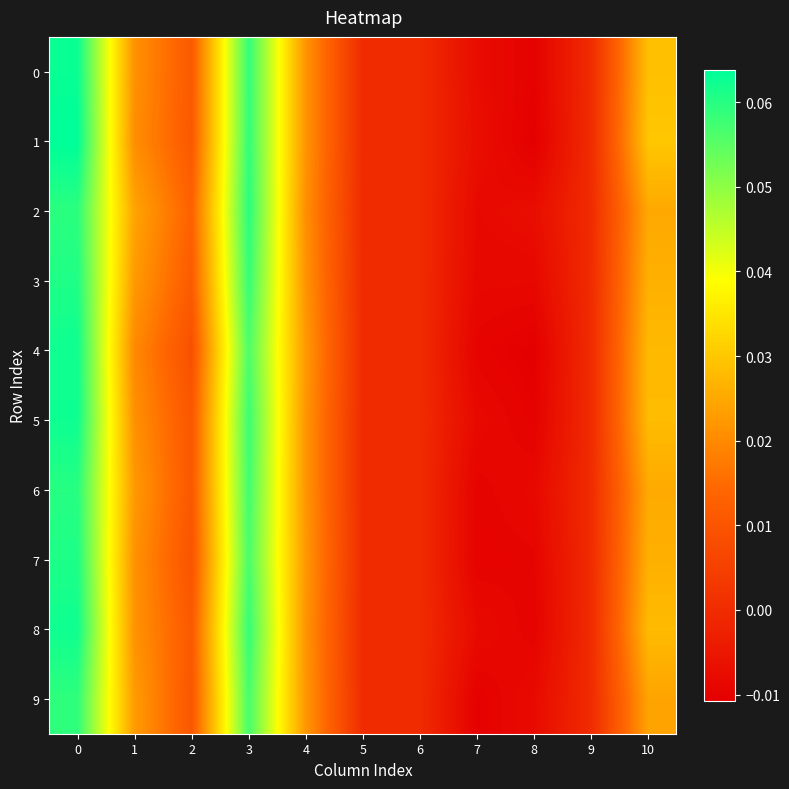

Reading left to right, list all the values displayed in this chart.

0: 0=0.1	1=0.0	2=0.0	3=0.1	4=0.0	5=0.0	6=0.0	7=-0.0	8=-0.0	9=0.0	10=0.0
1: 0=0.1	1=0.0	2=0.0	3=0.1	4=0.0	5=0.0	6=0.0	7=-0.0	8=-0.0	9=0.0	10=0.0
2: 0=0.1	1=0.0	2=0.0	3=0.1	4=0.0	5=0.0	6=0.0	7=-0.0	8=-0.0	9=0.0	10=0.0
3: 0=0.1	1=0.0	2=0.0	3=0.1	4=0.0	5=0.0	6=0.0	7=-0.0	8=-0.0	9=0.0	10=0.0
4: 0=0.1	1=0.0	2=0.0	3=0.1	4=0.0	5=0.0	6=0.0	7=-0.0	8=-0.0	9=0.0	10=0.0
5: 0=0.1	1=0.0	2=0.0	3=0.1	4=0.0	5=0.0	6=0.0	7=-0.0	8=-0.0	9=0.0	10=0.0
6: 0=0.1	1=0.0	2=0.0	3=0.1	4=0.0	5=0.0	6=0.0	7=-0.0	8=-0.0	9=0.0	10=0.0
7: 0=0.1	1=0.0	2=0.0	3=0.1	4=0.0	5=0.0	6=0.0	7=-0.0	8=-0.0	9=0.0	10=0.0
8: 0=0.1	1=0.0	2=0.0	3=0.1	4=0.0	5=0.0	6=0.0	7=-0.0	8=-0.0	9=0.0	10=0.0
9: 0=0.1	1=0.0	2=0.0	3=0.1	4=0.0	5=0.0	6=0.0	7=-0.0	8=-0.0	9=0.0	10=0.0